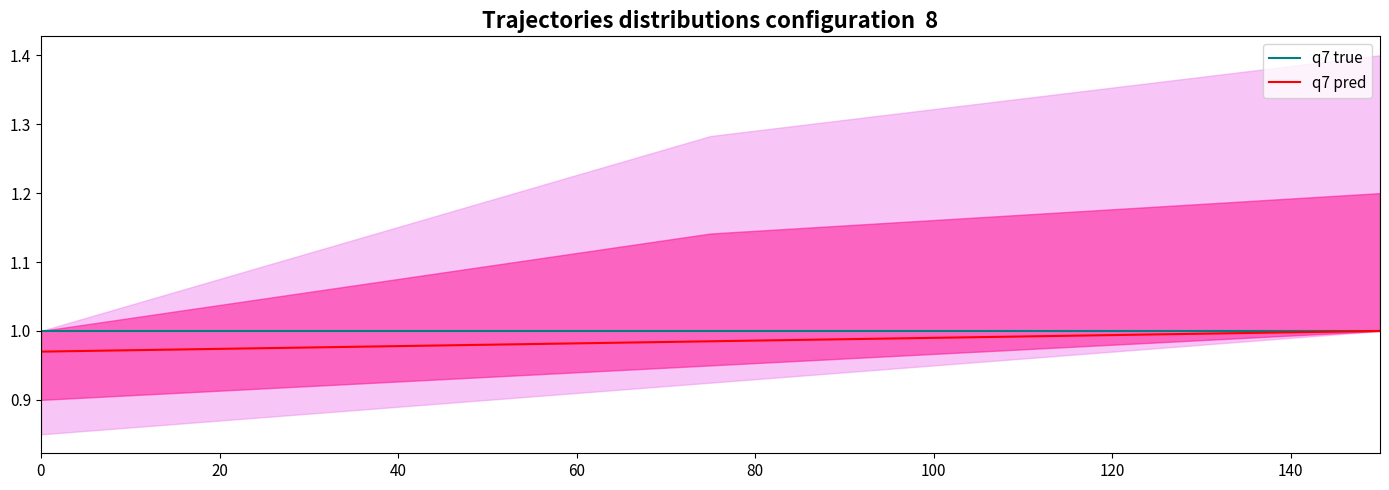

Between 40 and 20, which is larger?

40